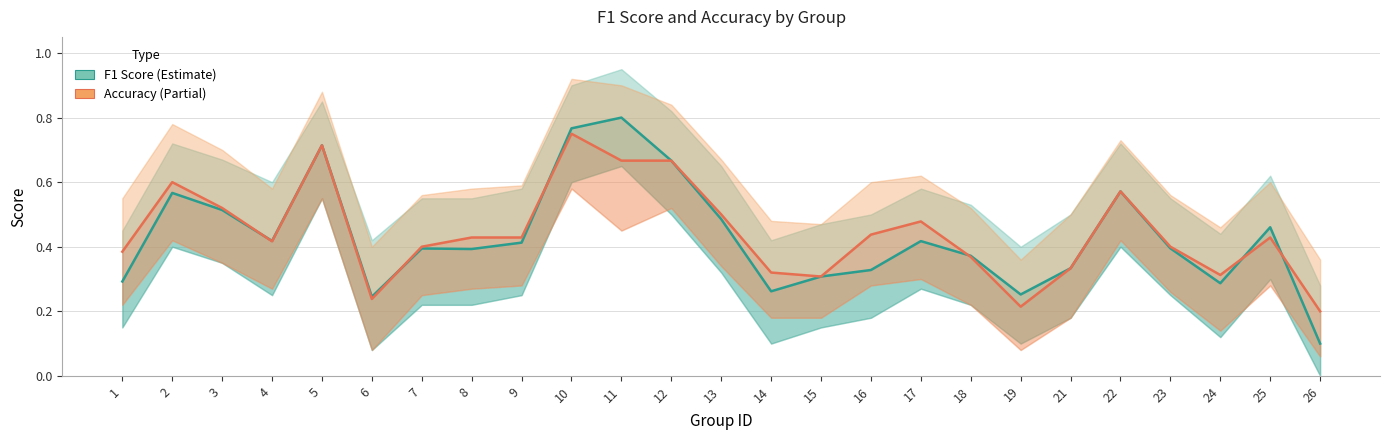

What is the difference between the maximum and second lowest values in the F1 Score series?

0.6